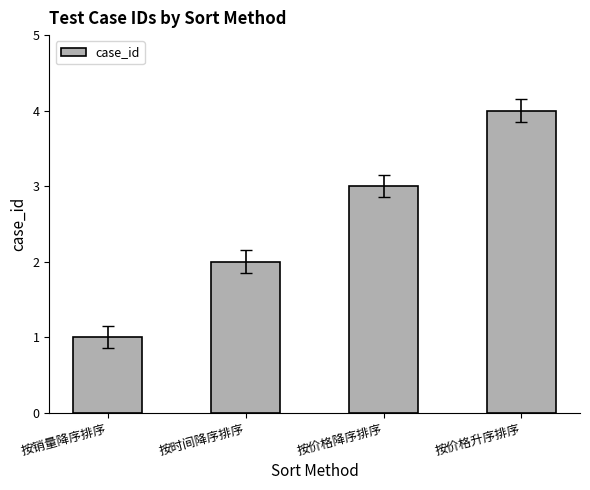

Where is the data nearest to the value 2?

按时间降序排序